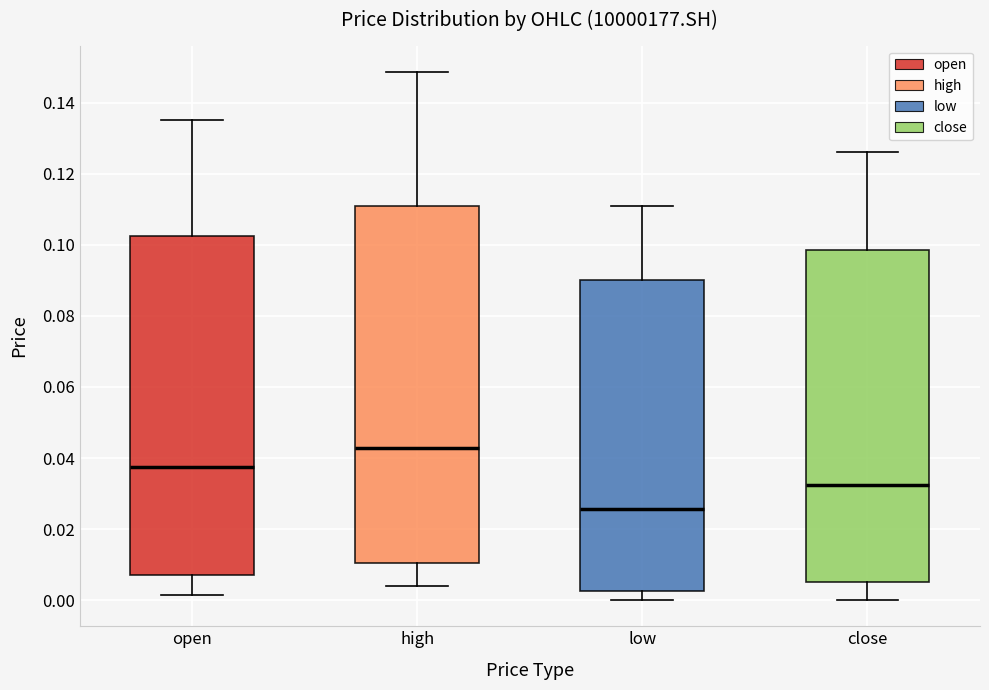

Reading left to right, read every box against the y-axis: the position of its median line, the range the box covers, and the ends of its whiskers. The values are not printed on the chart, so give them approximately, as read against the axis.

open: median 0.038, box 0.008 to 0.102, whiskers 0.002 to 0.136
high: median 0.042, box 0.010 to 0.110, whiskers 0.004 to 0.148
low: median 0.026, box 0.002 to 0.090, whiskers 0.000 to 0.110
close: median 0.032, box 0.006 to 0.098, whiskers 0.000 to 0.126